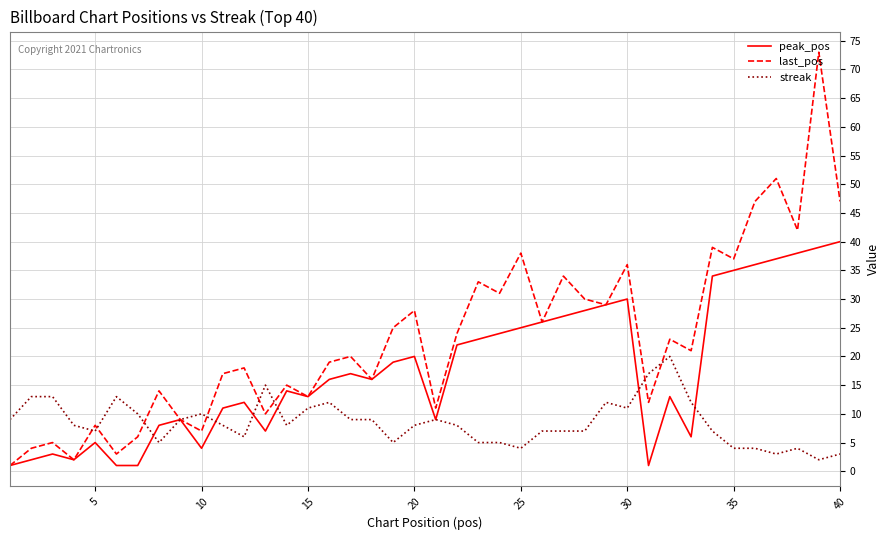

Does the chart display data point markers on the line(s)?

No